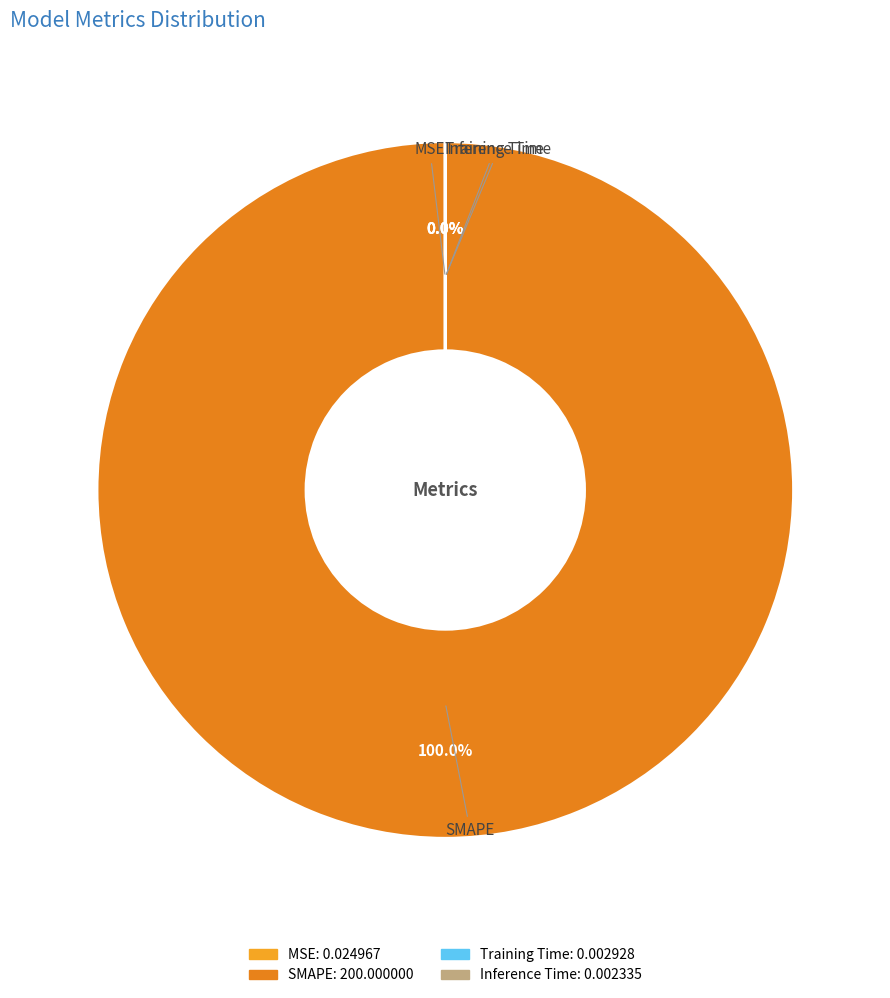

Which category accounts for the majority?

SMAPE